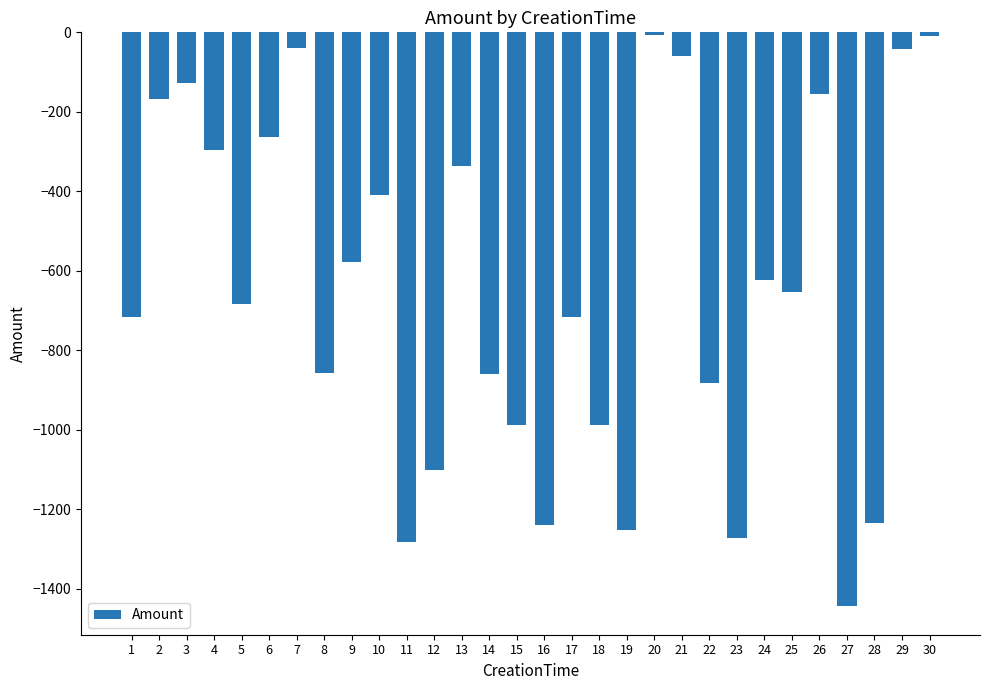

Where is the data nearest to the value -724?

1